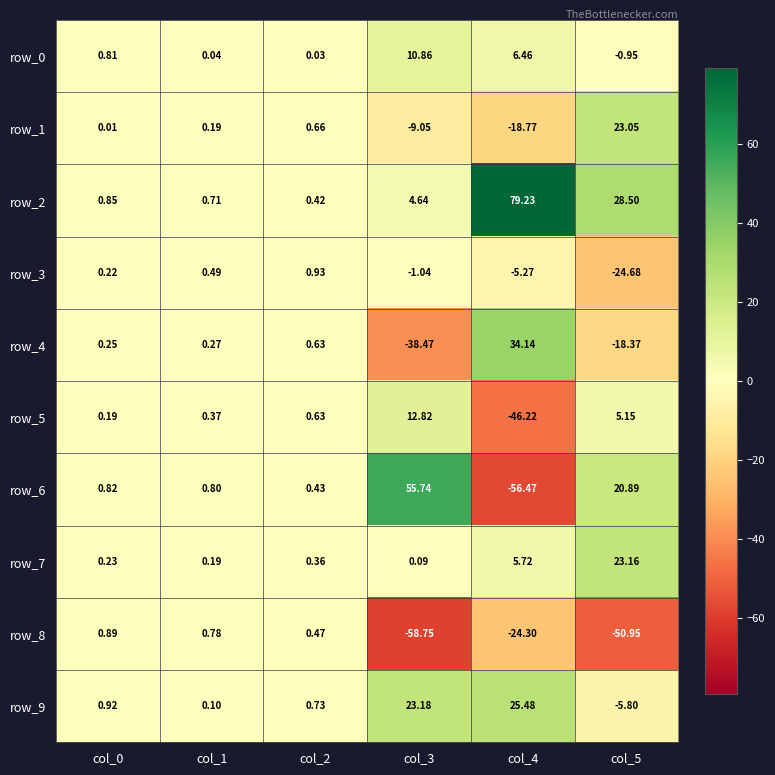

The row_1 series shows -18.8 at col_4. True or false?

True